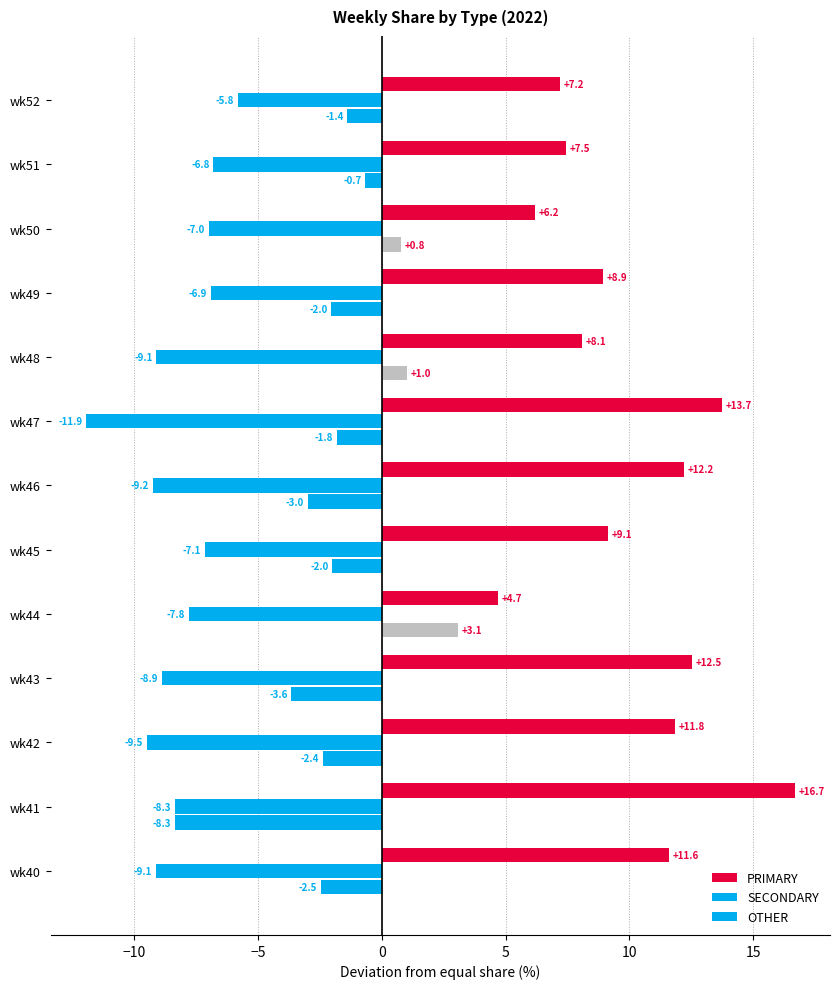

Rank the series by their maximum value, from lowest to highest.

SECONDARY, OTHER, PRIMARY